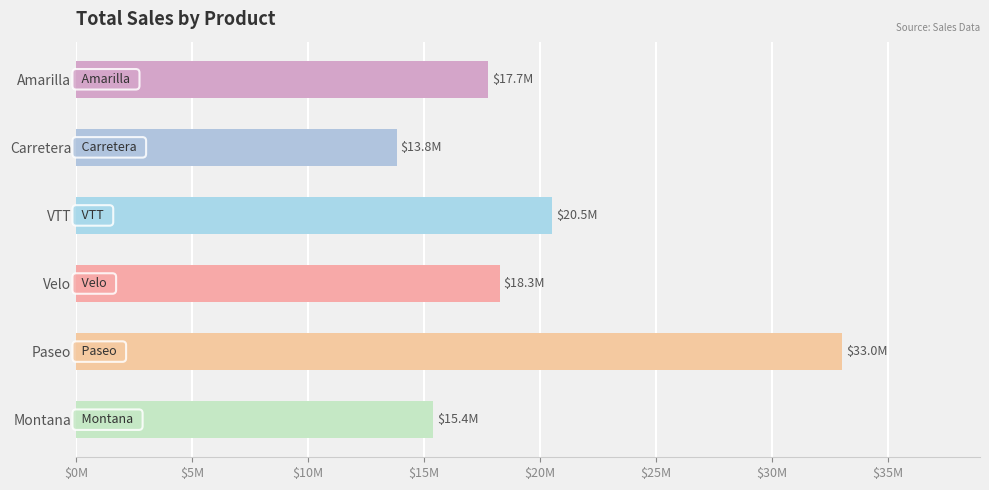

Does the chart contain any negative values?

No